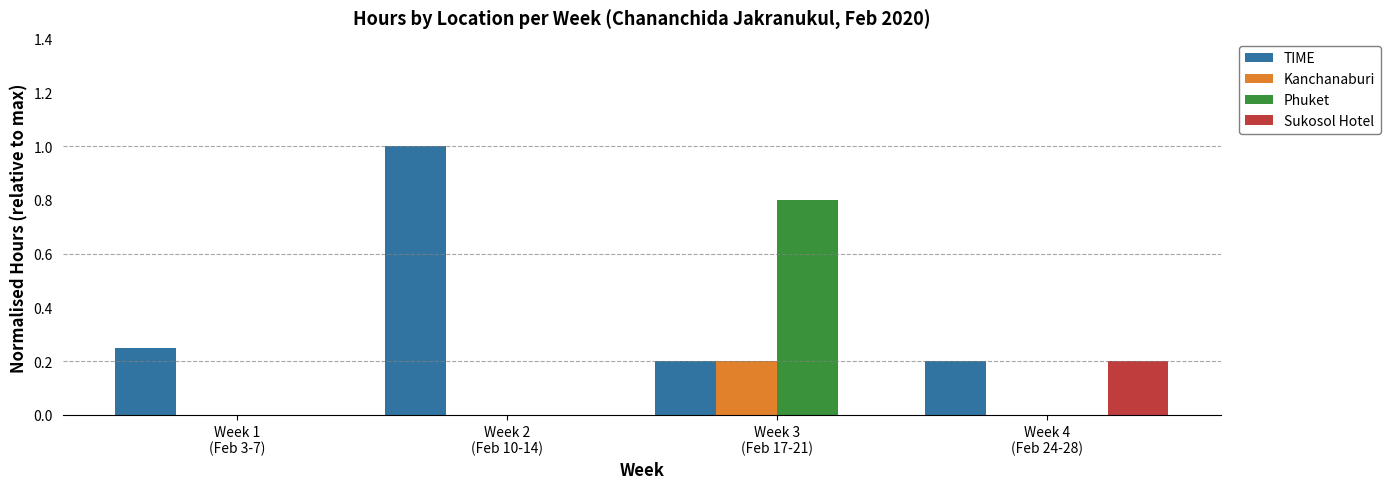

Which series has the largest total across all categories?

TIME